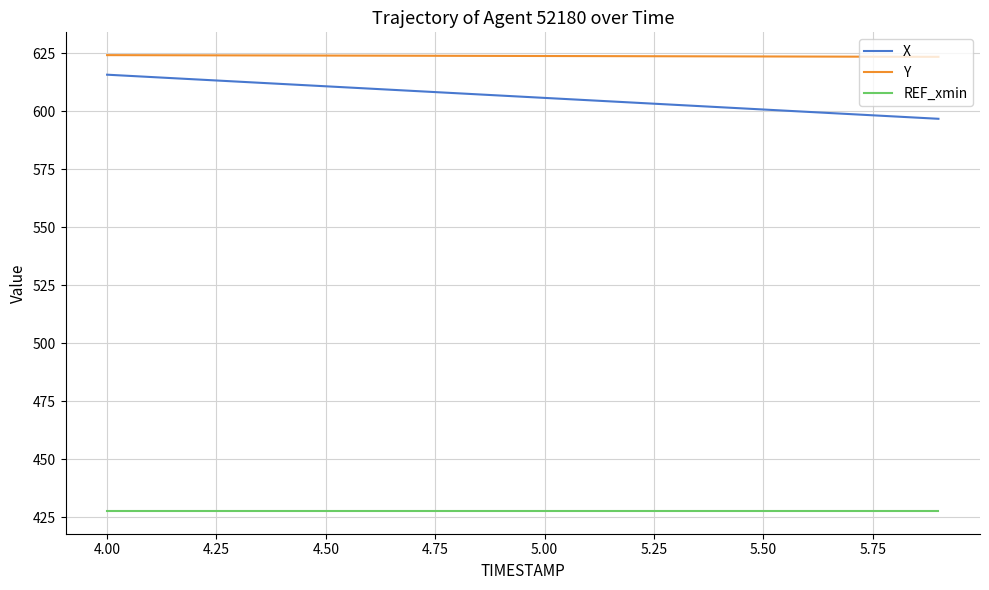

Which series has the widest spread of values?

X